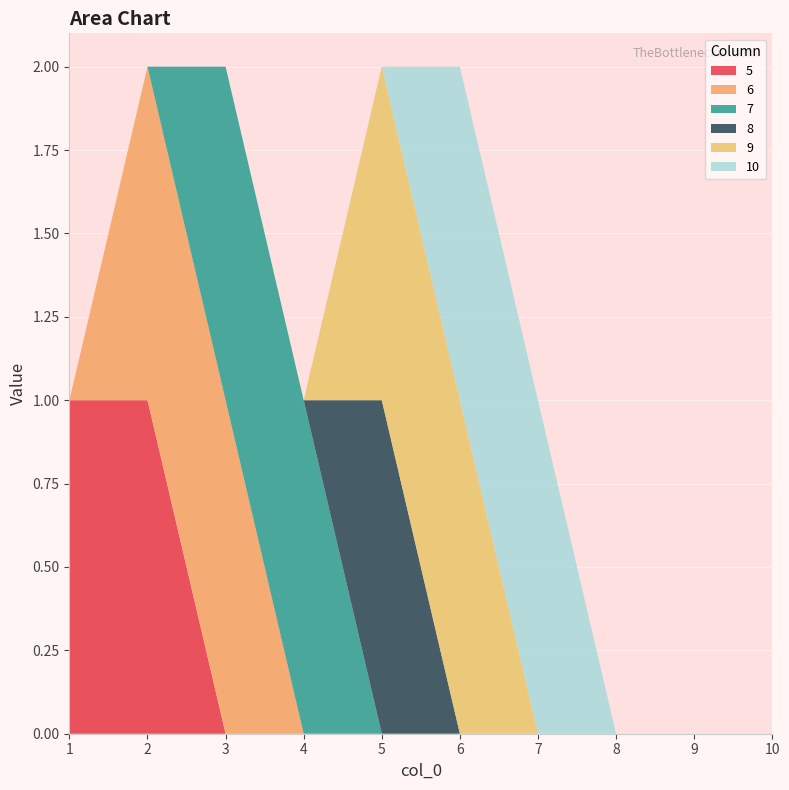

Reading left to right, extract all data points from this chart.

5: 1=1	2=1	3=0	4=0	5=0	6=0	7=0	8=0	9=0	10=0
6: 1=0	2=1	3=1	4=0	5=0	6=0	7=0	8=0	9=0	10=0
7: 1=0	2=0	3=1	4=1	5=0	6=0	7=0	8=0	9=0	10=0
8: 1=0	2=0	3=0	4=0	5=1	6=0	7=0	8=0	9=0	10=0
9: 1=0	2=0	3=0	4=0	5=1	6=1	7=0	8=0	9=0	10=0
10: 1=0	2=0	3=0	4=0	5=0	6=1	7=1	8=0	9=0	10=0